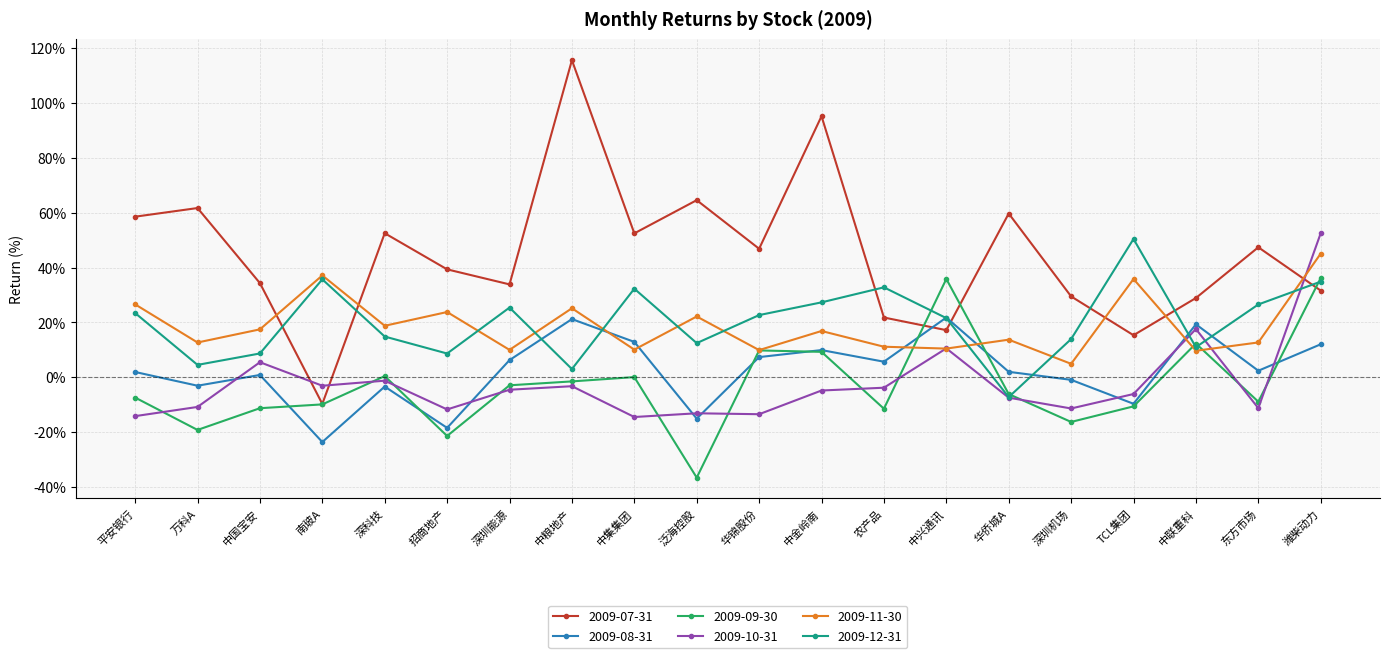

True or false: 2009-08-31 has more than 0 interior local peaks.

True